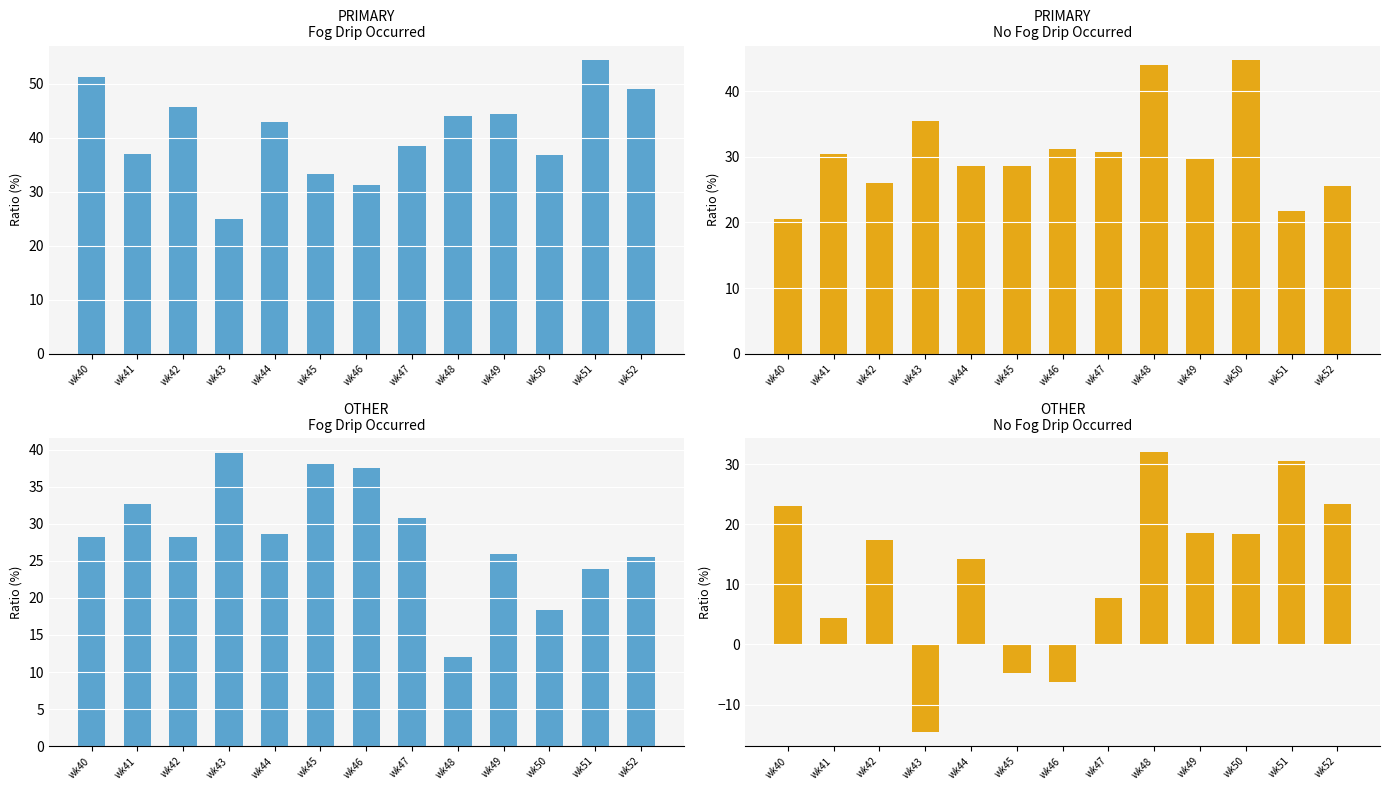

Between wk45 and wk51, which series saw the biggest shift?

OTHER